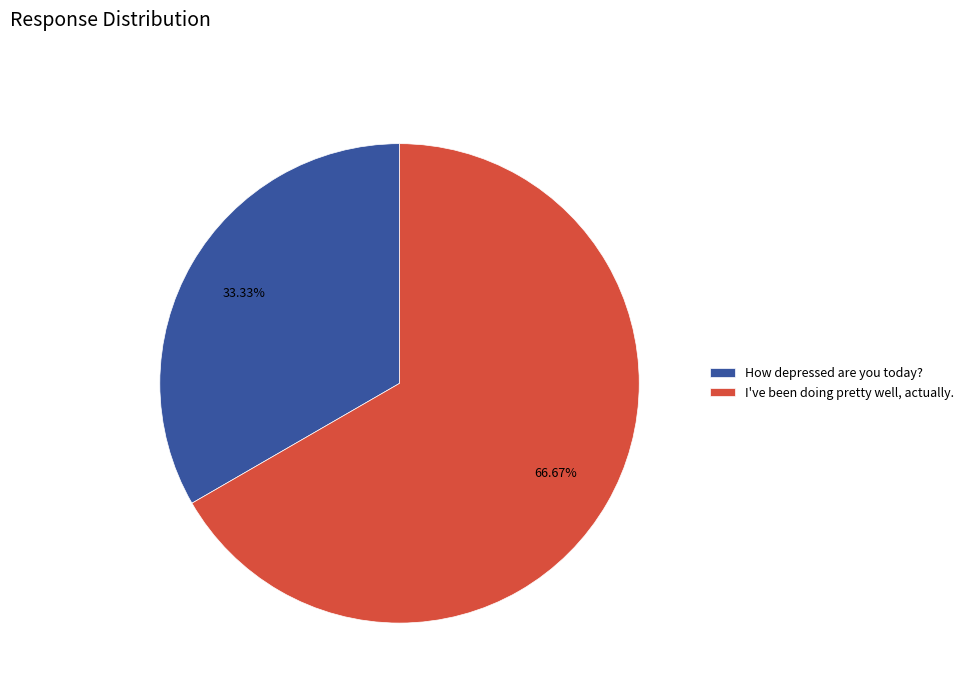

What is the largest slice in the pie chart?

I've been doing pretty well, actually.